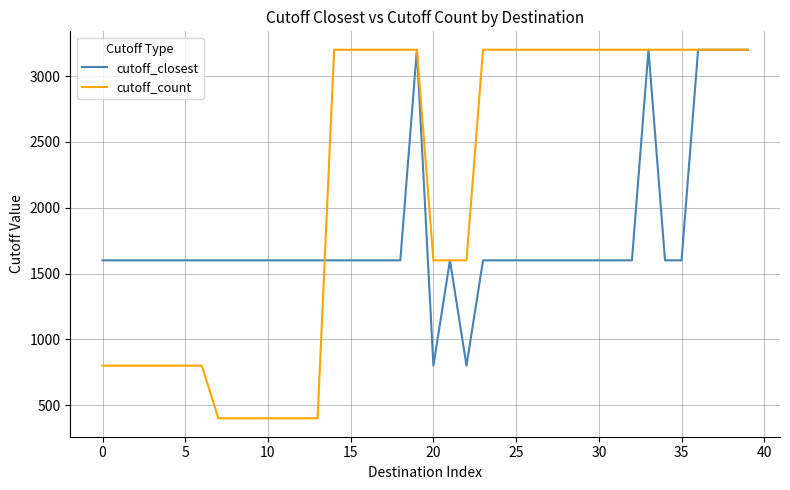

At how many categories does at least one series exceed 1800?

23